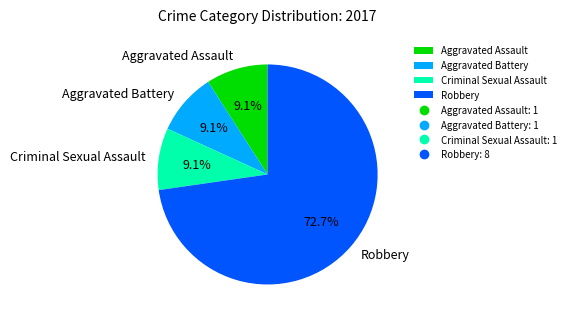

How many segments does this pie chart have?

4